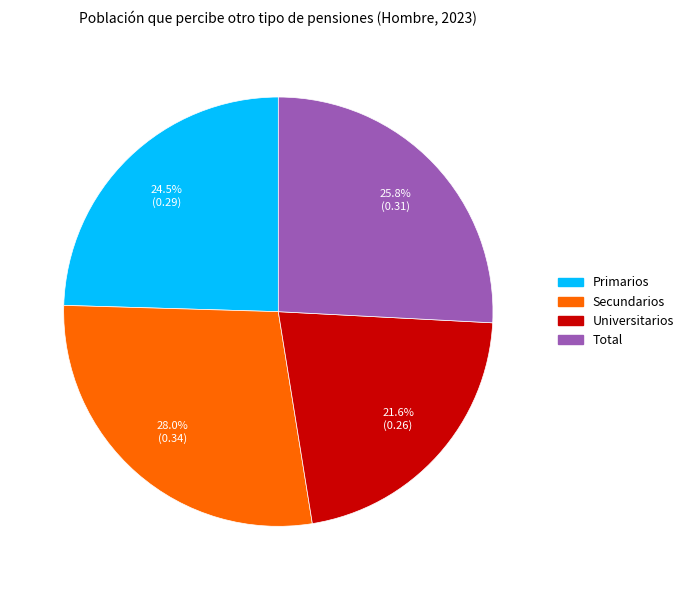

How many slices are in this pie chart?

4